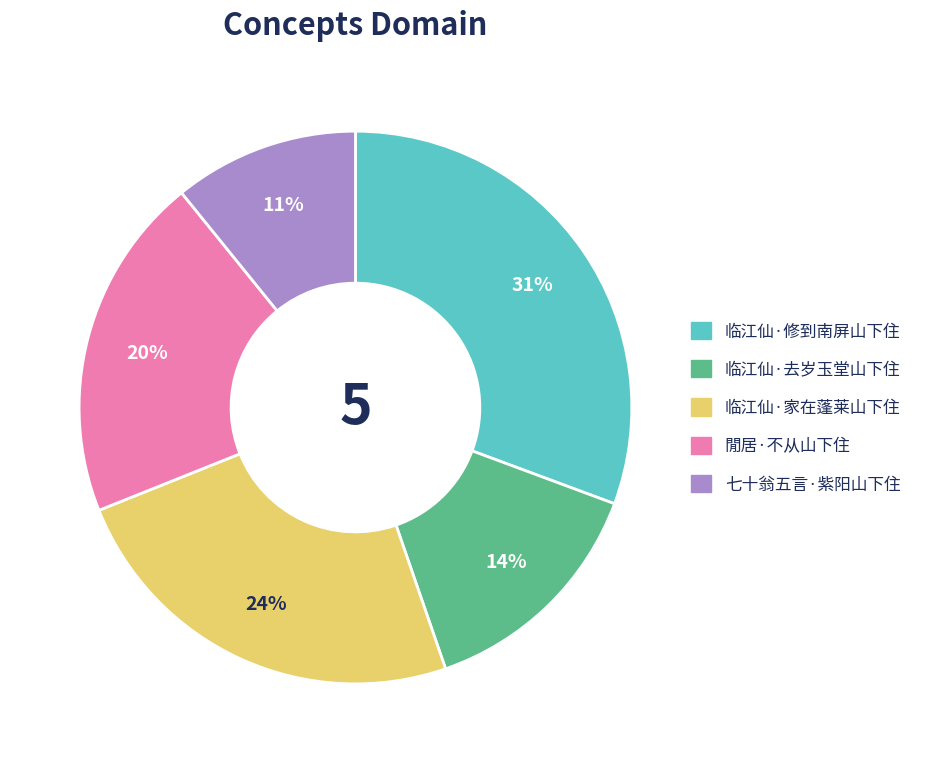

Which slice is the smallest?

七十翁五言·紫阳山下住